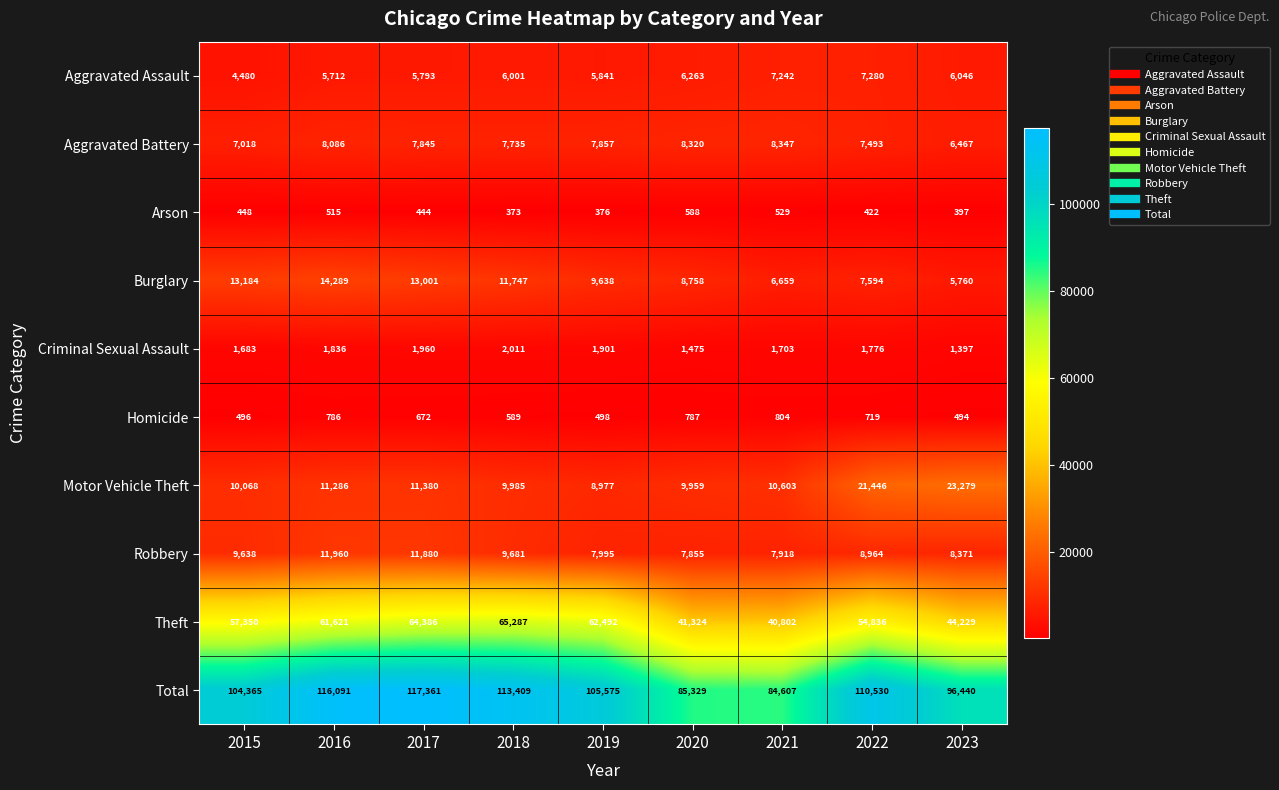

At 2016, list the series in order from smallest to largest.

Arson, Homicide, Criminal Sexual Assault, Aggravated Assault, Aggravated Battery, Motor Vehicle Theft, Robbery, Burglary, Theft, Total